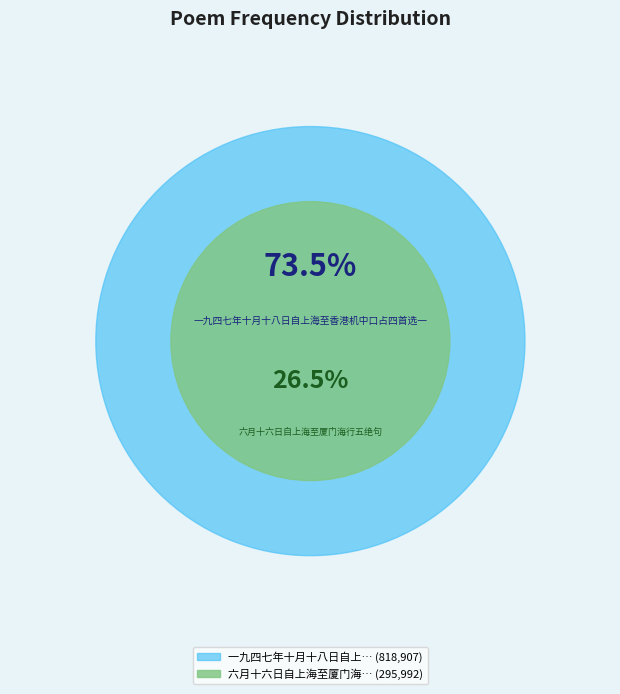

To the nearest percent, what is the difference between the 一九四七年十月十八日自上海至香港机中口占四首选一 and 六月十六日自上海至厦门海行五绝句 slice percentages?

47%